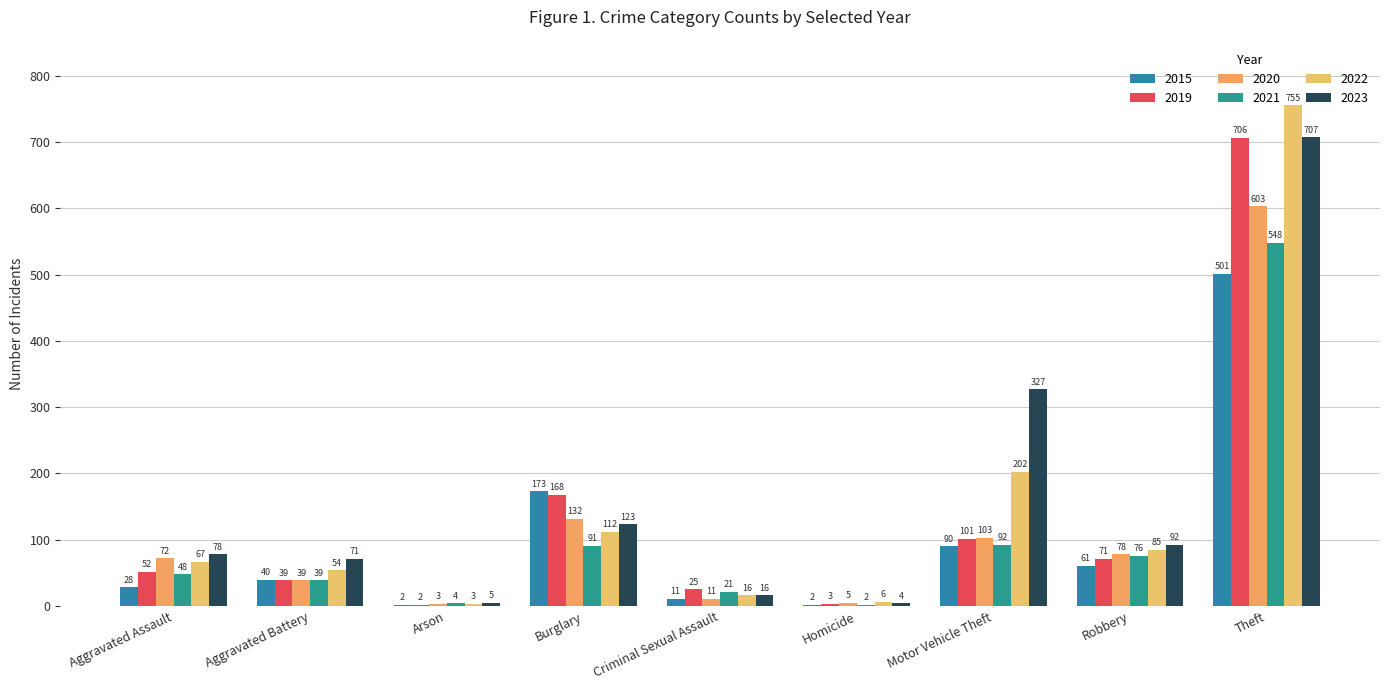

What is the minimum value for 2019?

2